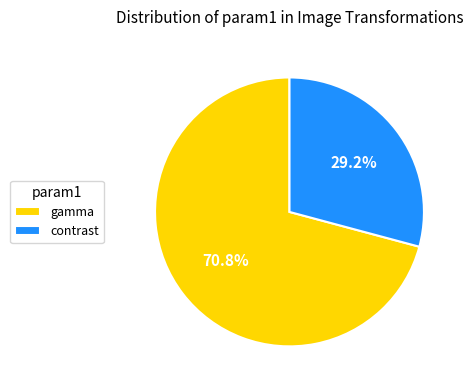

What is the largest slice in the pie chart?

gamma